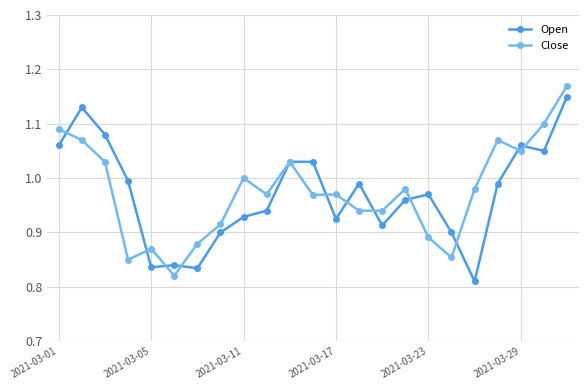

True or false: Open has more than 0 points higher than both neighbors.

True